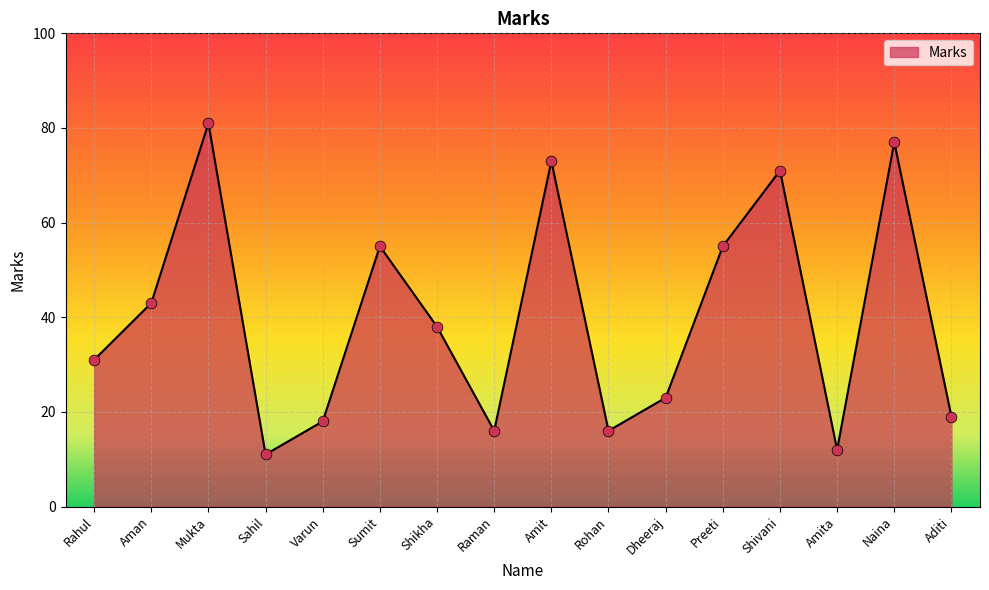

What is the change in value from Aman to Dheeraj?

-20